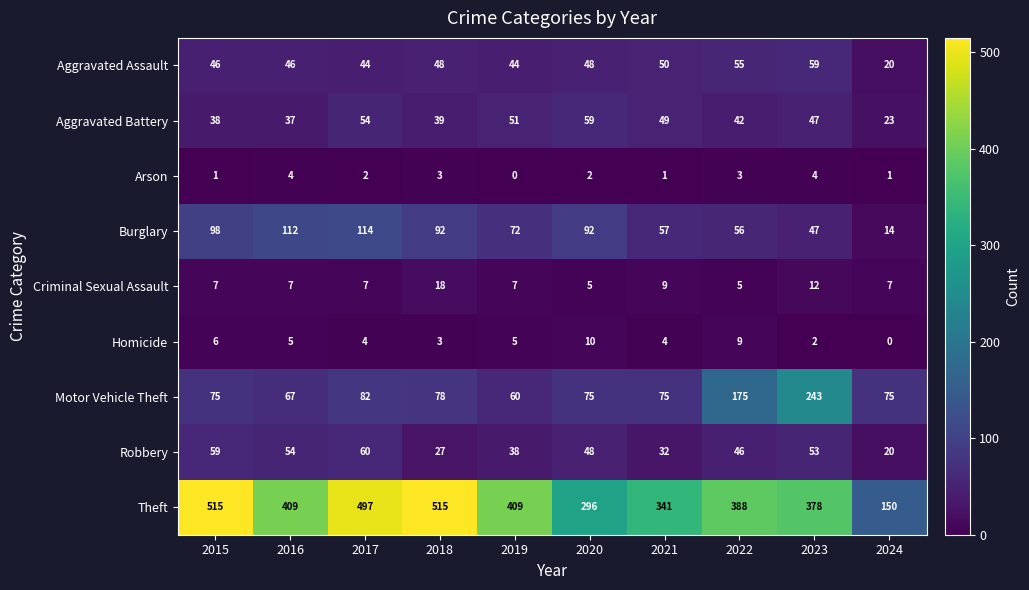

At how many categories does at least one series exceed 383?

6